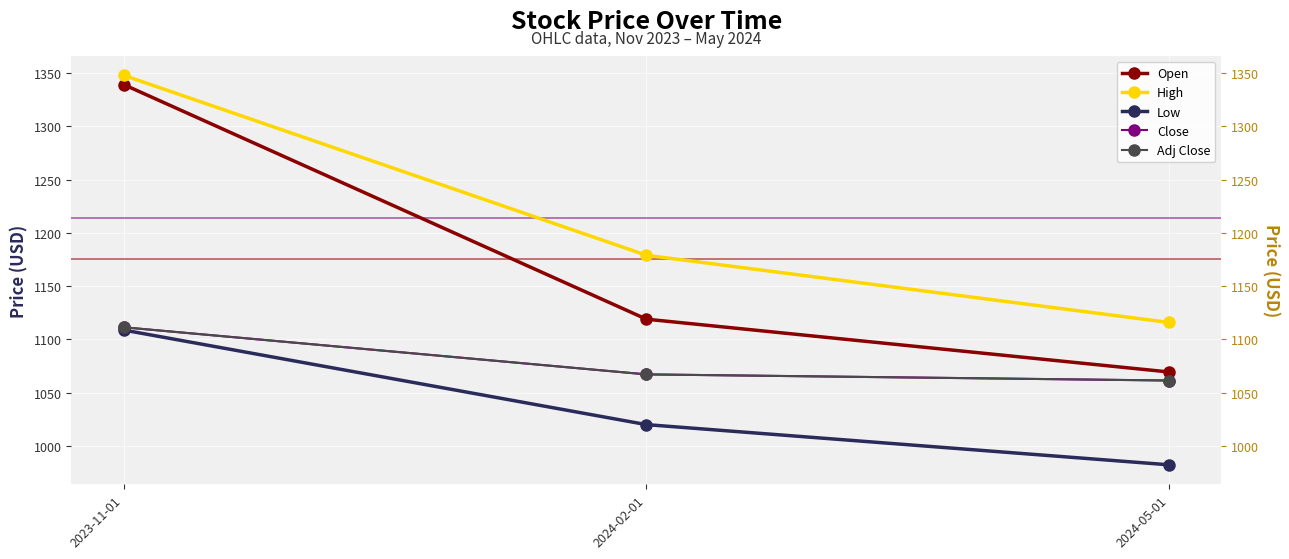

Which series has the largest range (max minus min)?

Open